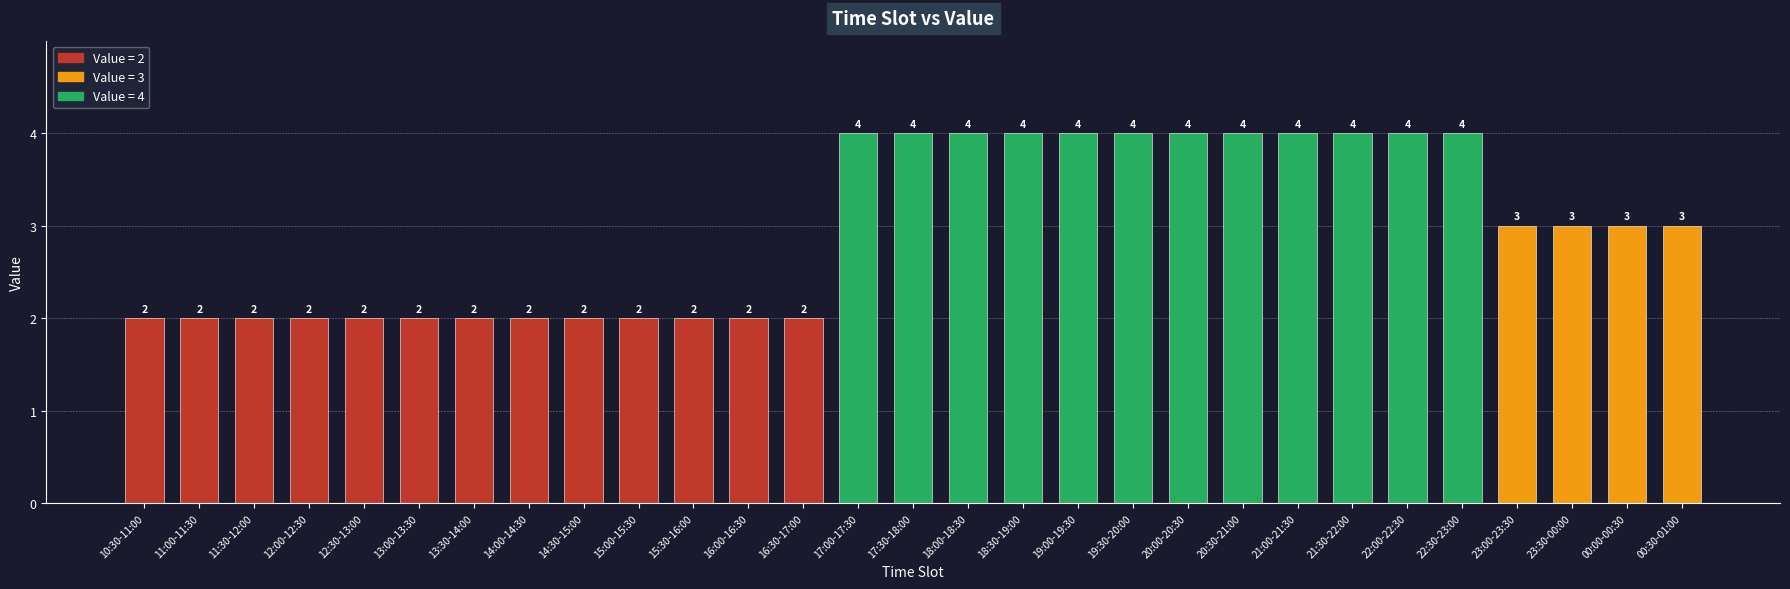

Reading right to left, what are all the values shown in this chart?

00:30-01:00=3	00:00-00:30=3	23:30-00:00=3	23:00-23:30=3	22:30-23:00=4	22:00-22:30=4	21:30-22:00=4	21:00-21:30=4	20:30-21:00=4	20:00-20:30=4	19:30-20:00=4	19:00-19:30=4	18:30-19:00=4	18:00-18:30=4	17:30-18:00=4	17:00-17:30=4	16:30-17:00=2	16:00-16:30=2	15:30-16:00=2	15:00-15:30=2	14:30-15:00=2	14:00-14:30=2	13:30-14:00=2	13:00-13:30=2	12:30-13:00=2	12:00-12:30=2	11:30-12:00=2	11:00-11:30=2	10:30-11:00=2